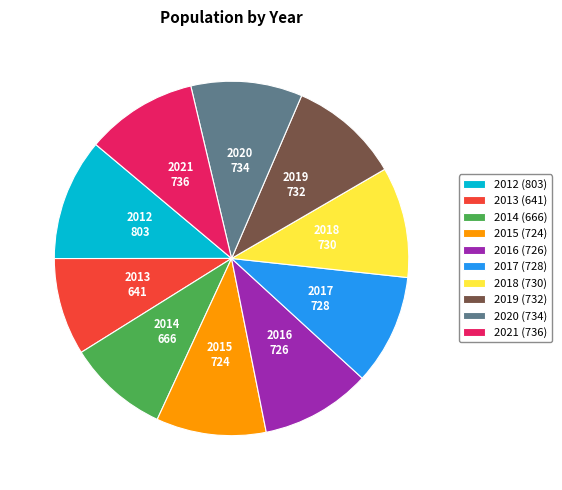

True or false: 2014 accounts for 9% of the total.

True